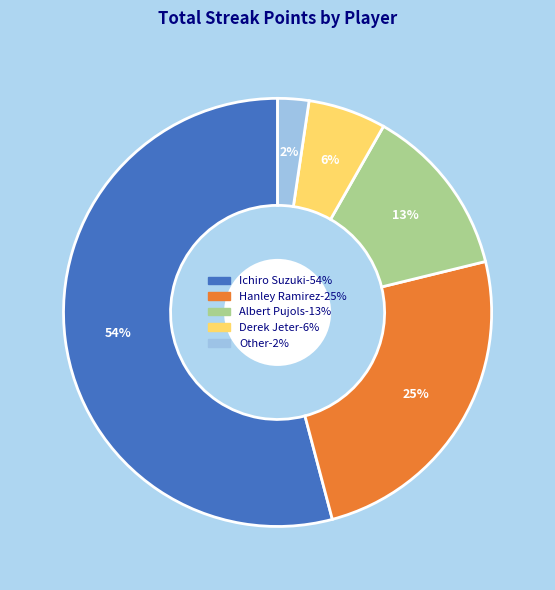

Is the sum of Other and Hanley Ramirez greater than half?

No